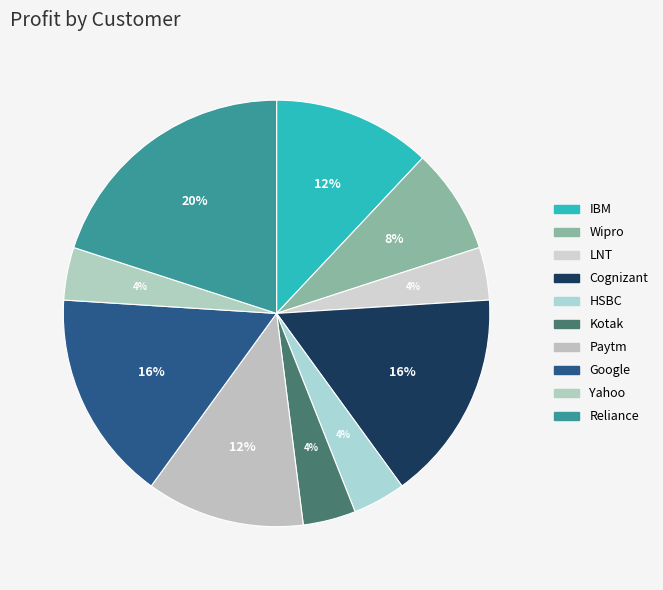

Is there a majority slice in this chart?

No